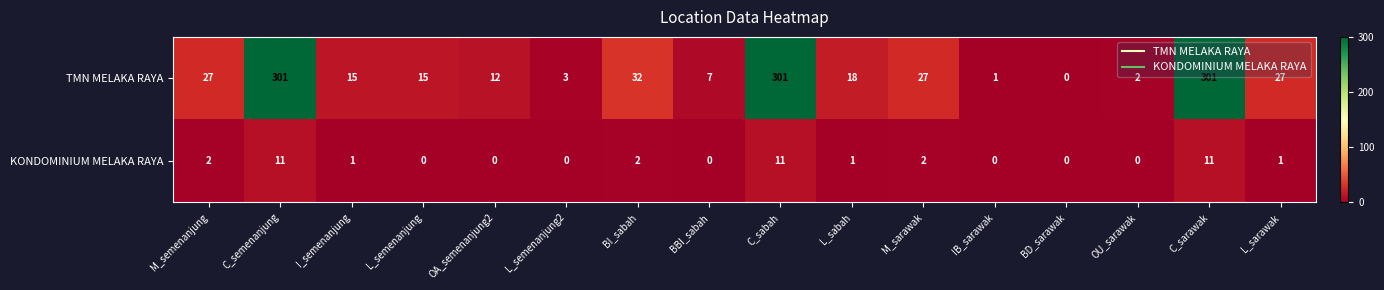

Rank the series at IB_sarawak from lowest to highest value.

KONDOMINIUM MELAKA RAYA, TMN MELAKA RAYA